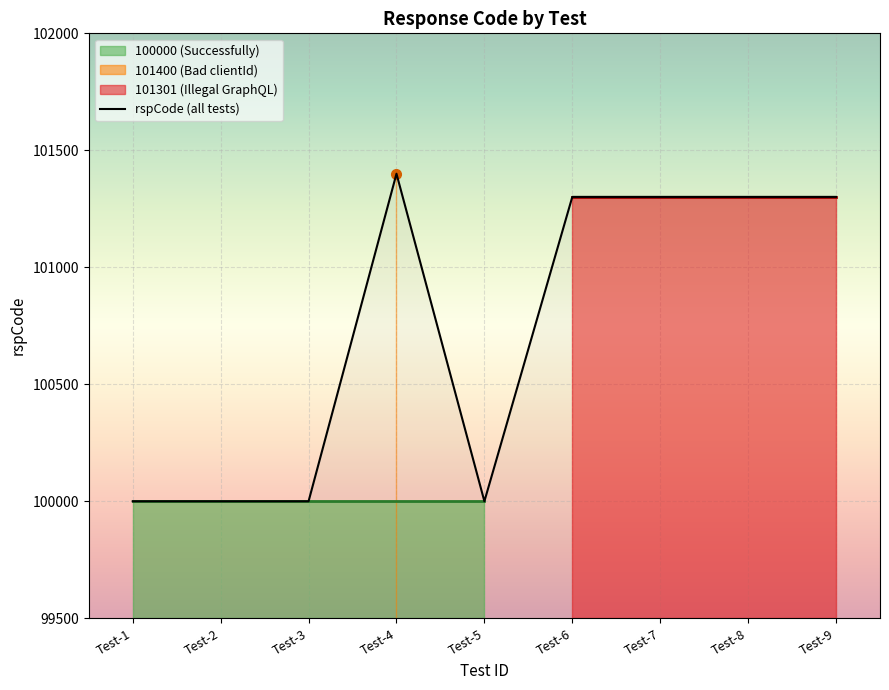

How many data points are less than 101301?

4